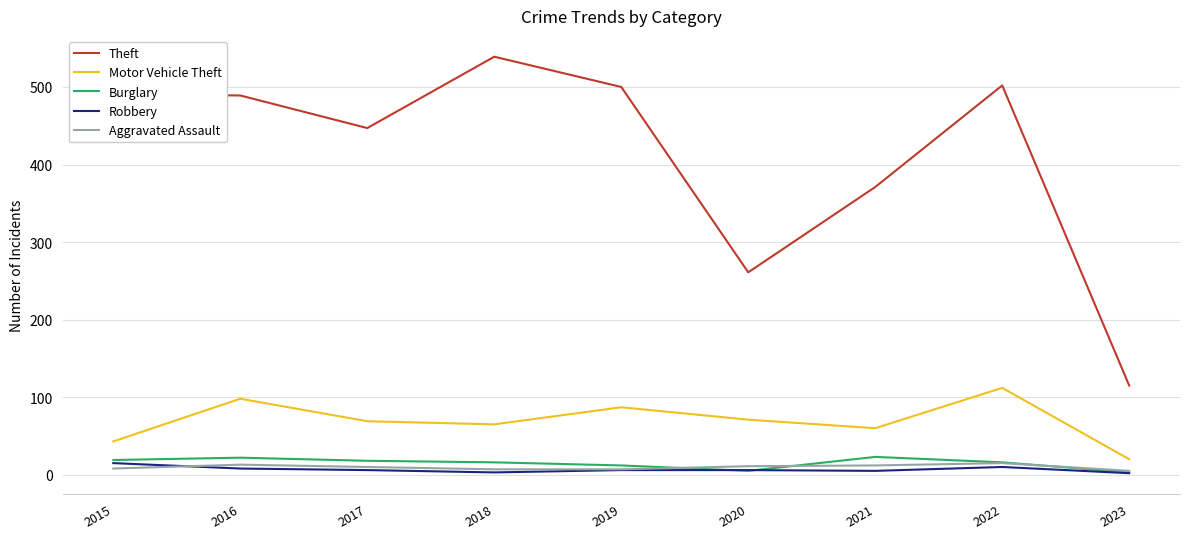

Which series has the largest total across all categories?

Theft